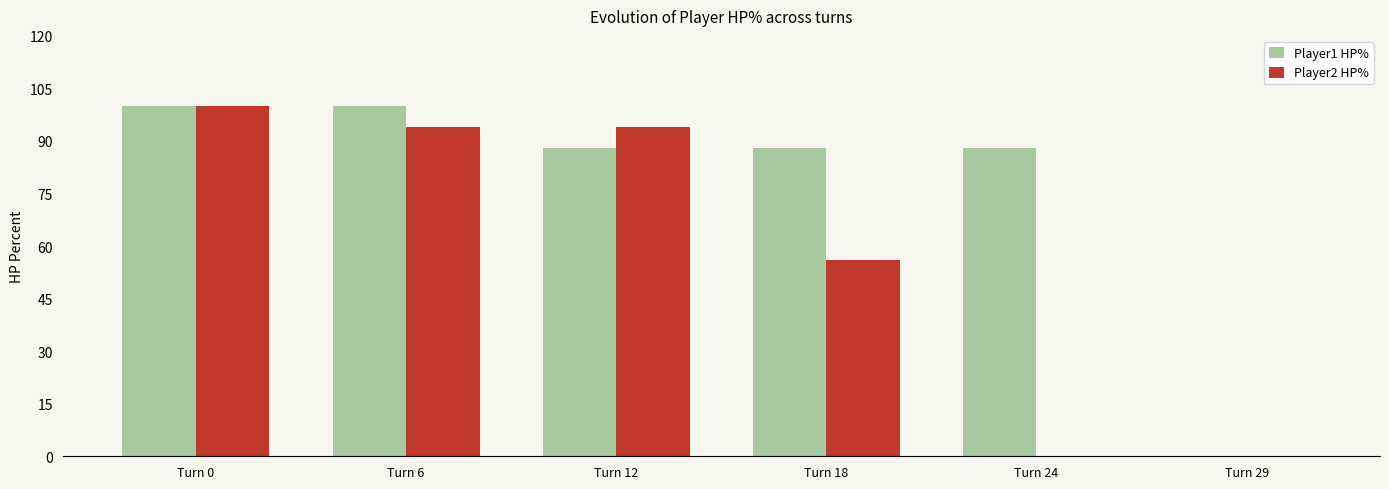

Is it true that Player2 HP% equals 94 at Turn 6?

True